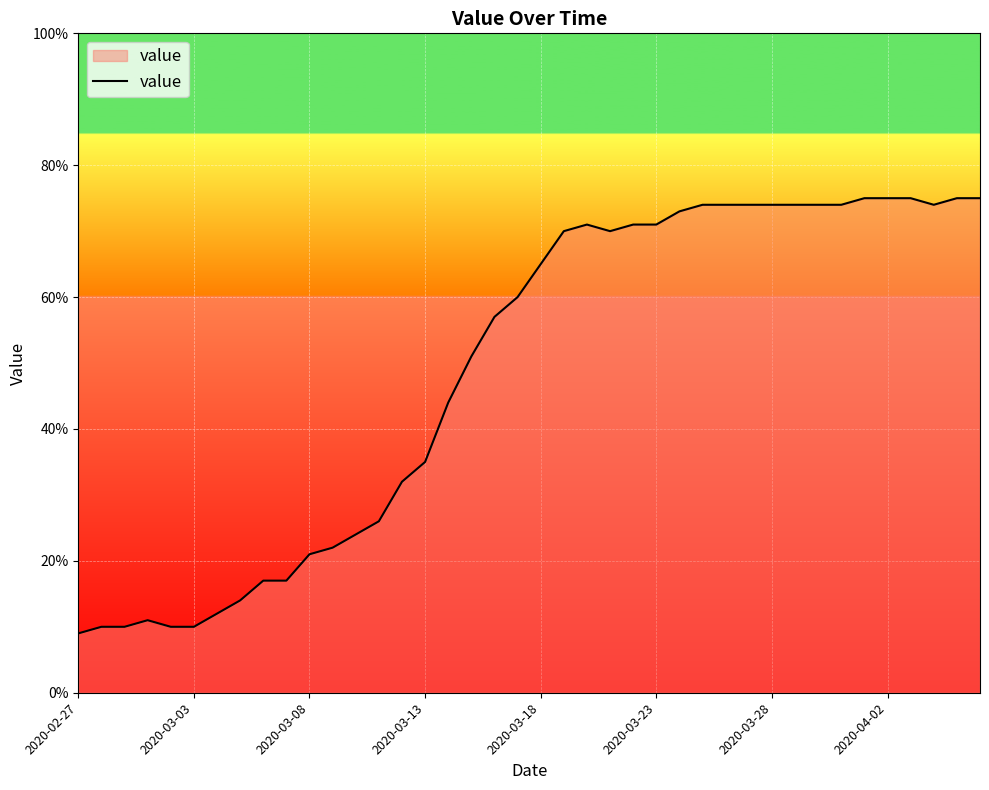

What is the minimum value shown in the chart?

9